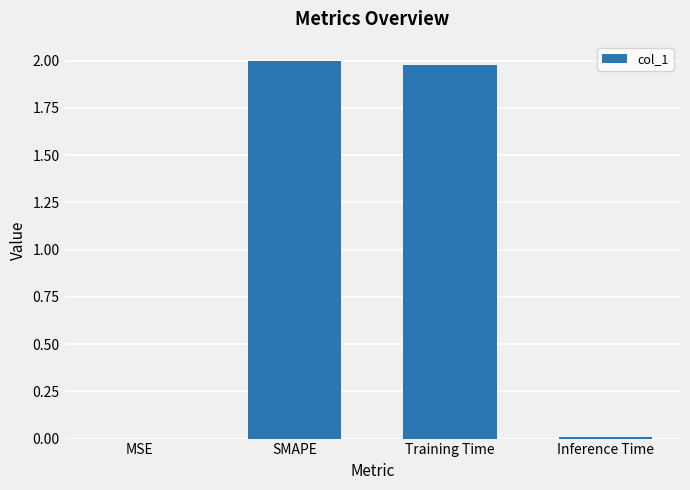

What is the sum of all values?

4.0